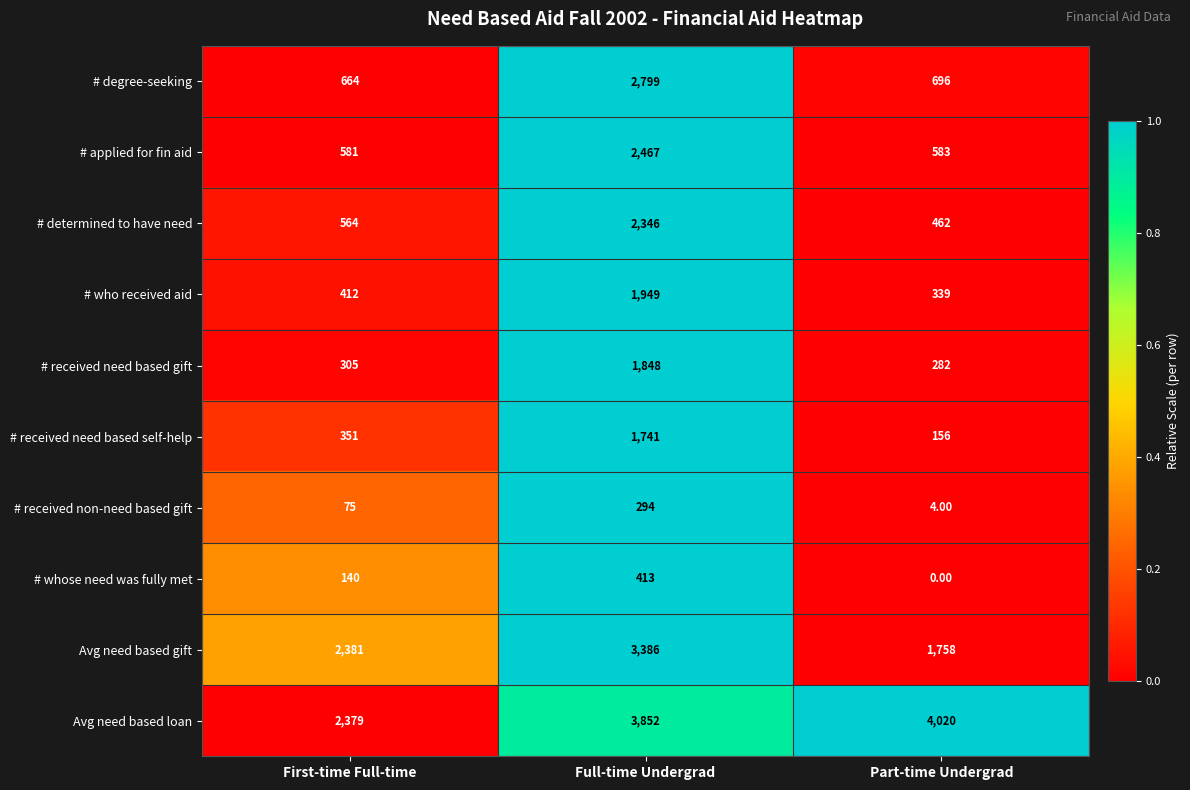

Where does the # degree-seeking series first go above 696?

Full-time Undergrad